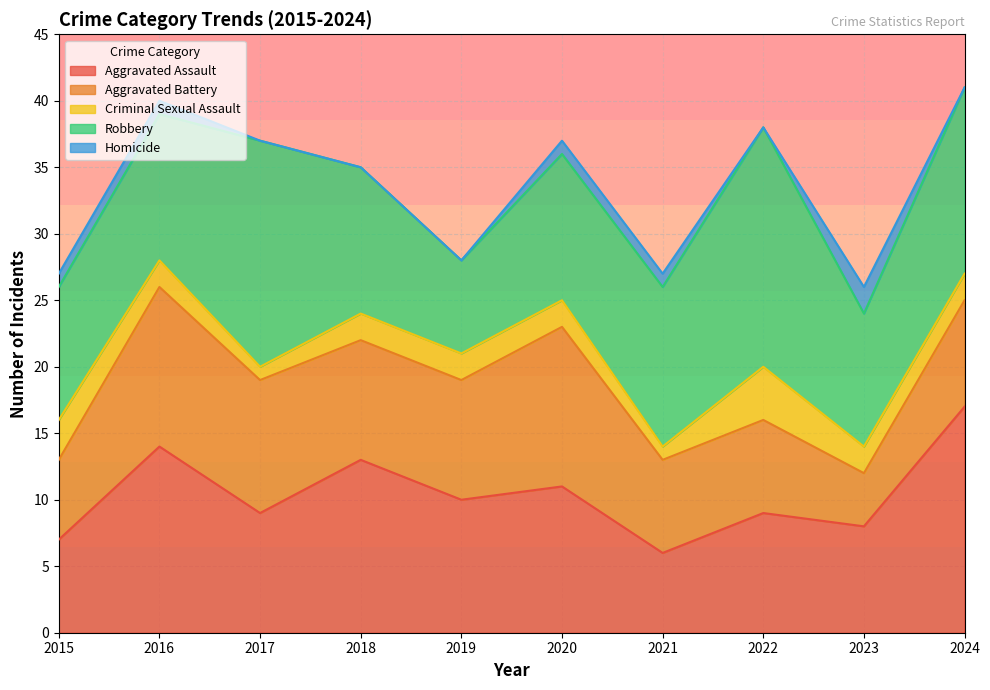

Is it true that Robbery equals 17 at 2017?

True